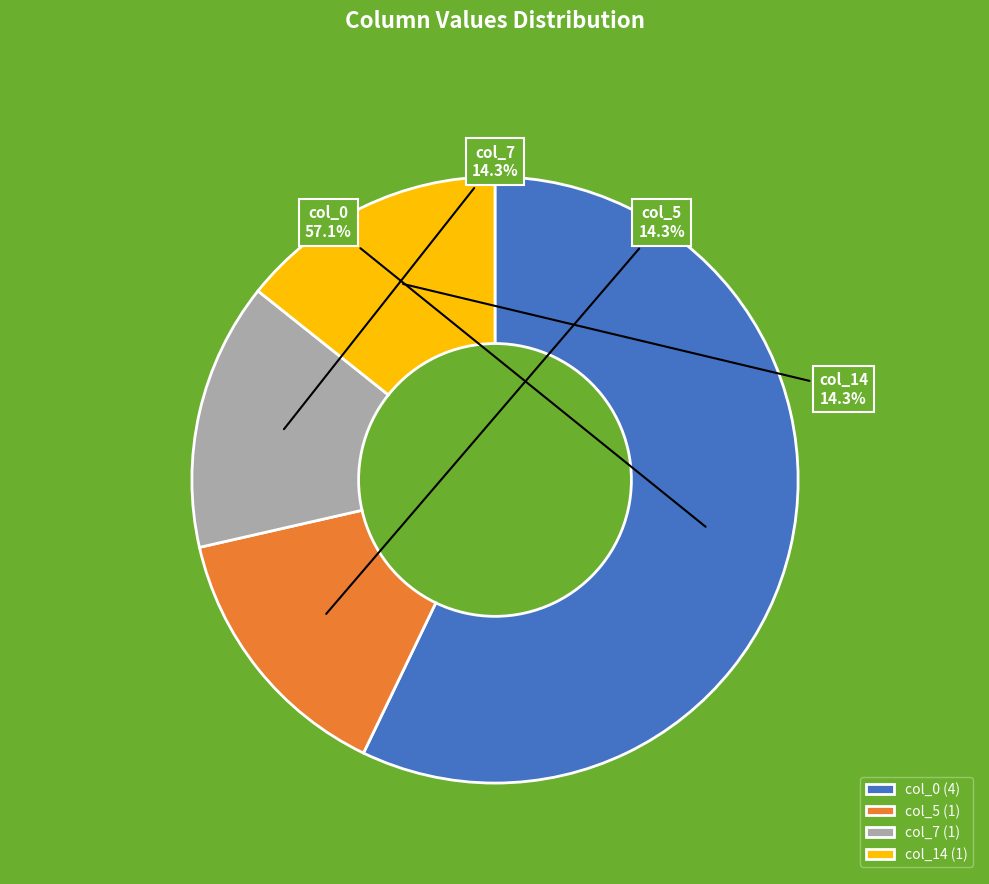

What is the ratio of the value at col_7 to the value at col_5?

1.0